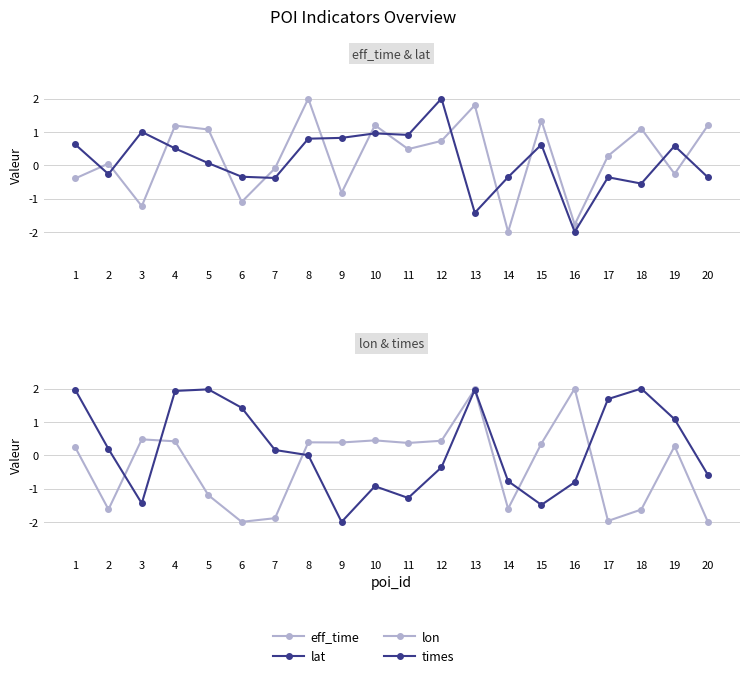

What value does the times series have at 14?

-0.8